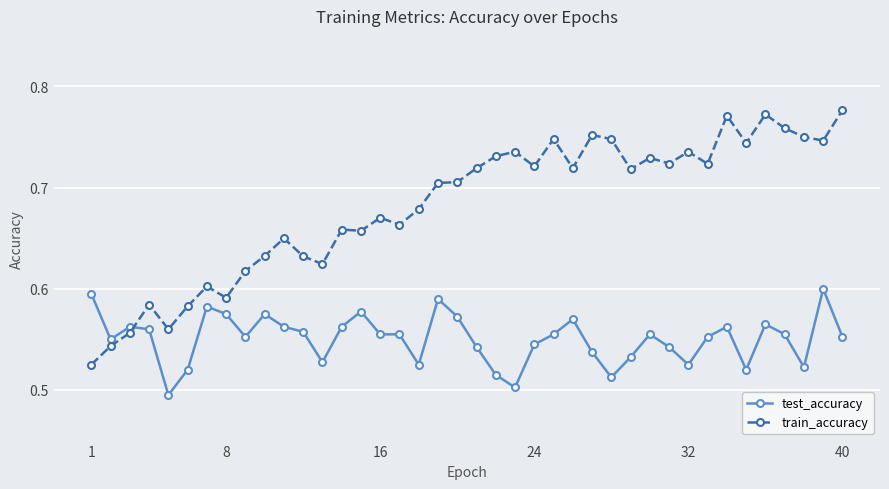

True or false: test_accuracy has more than 2 points higher than both neighbors.

True